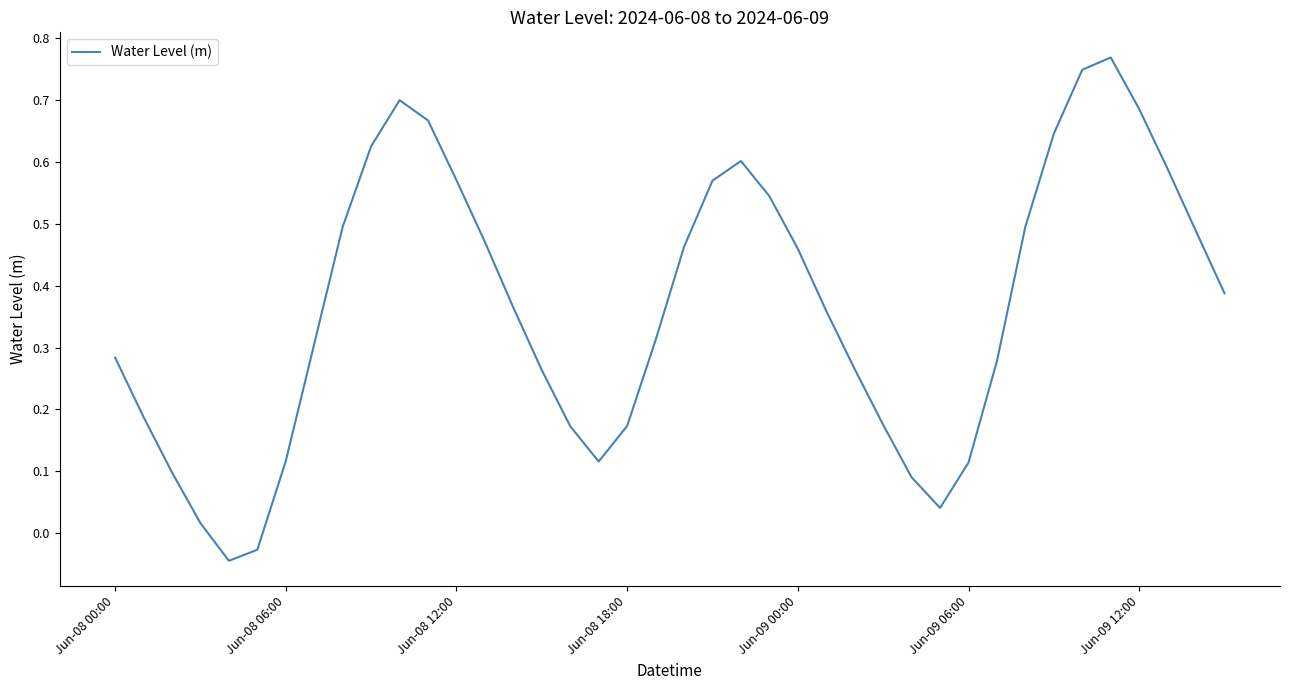

Does the chart display data point markers on the line(s)?

No